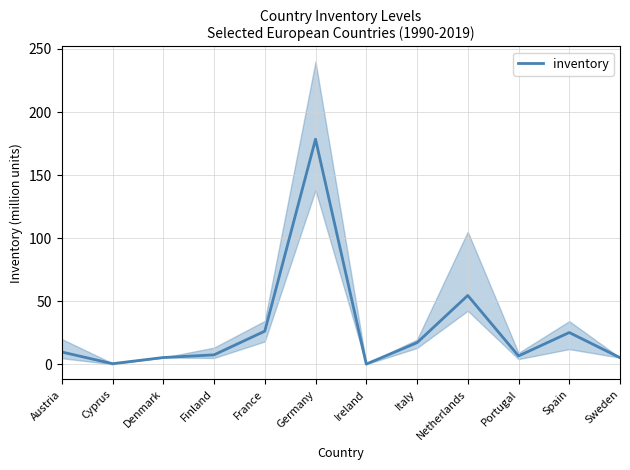

What position from the right is Ireland?

6